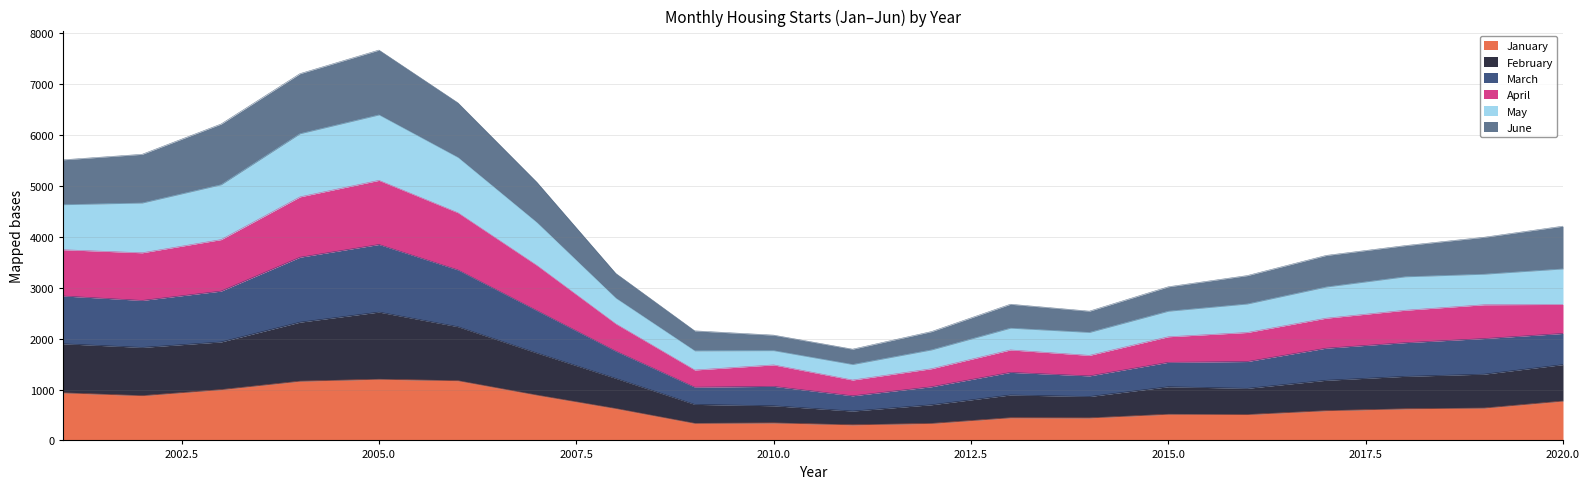

The value of March at 2018 is 1280. True or false?

False